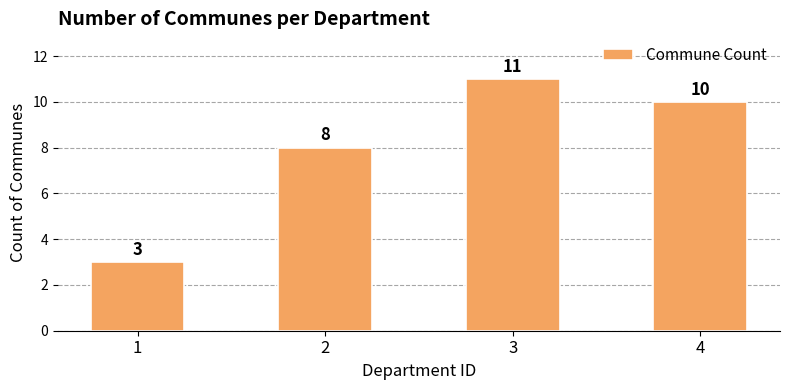

Reading left to right, extract all data points from this chart.

1=3	2=8	3=11	4=10